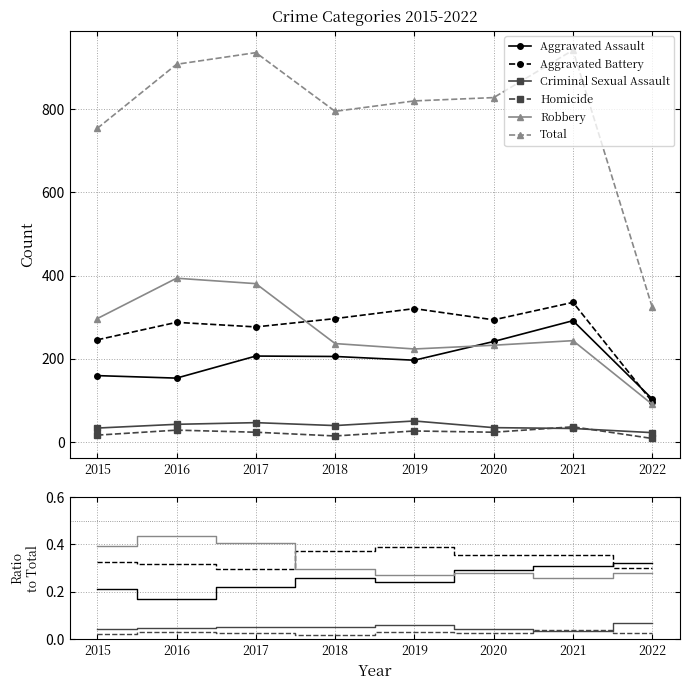

True or false: Criminal Sexual Assault has more than 2 points higher than both neighbors.

False